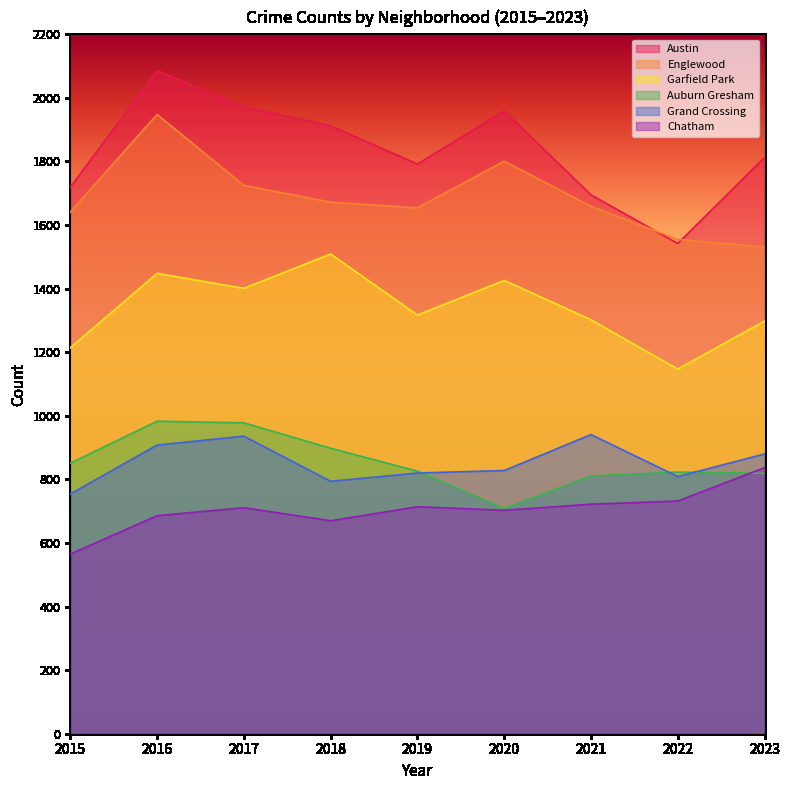

Does the chart display data point markers on the line(s)?

No